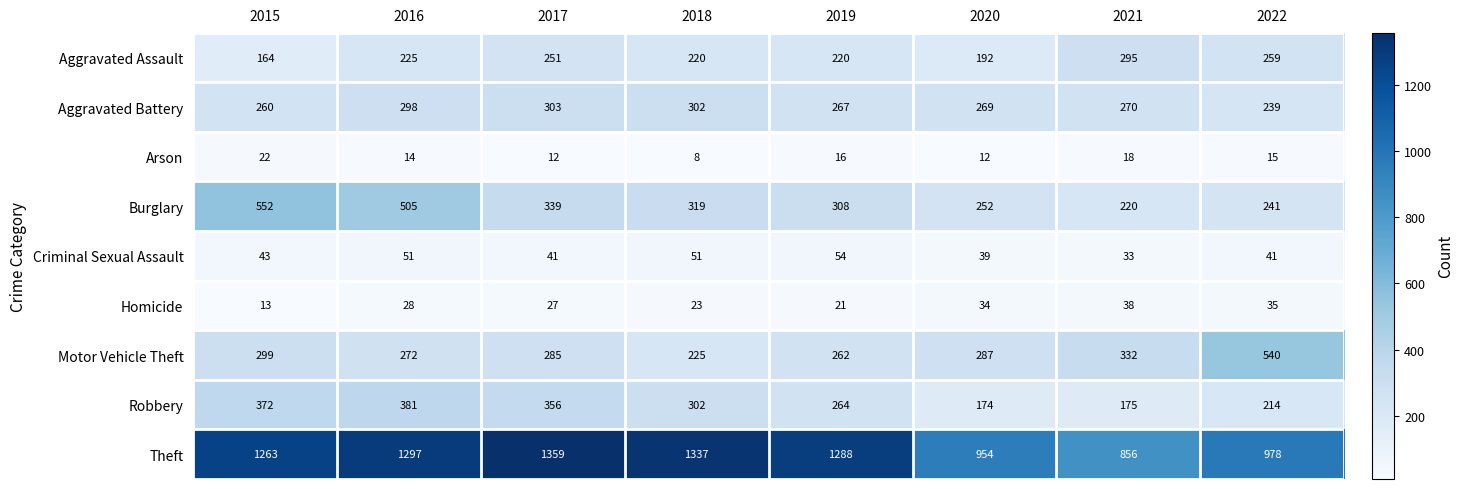

The value of Theft at 2022 is 1727. True or false?

False